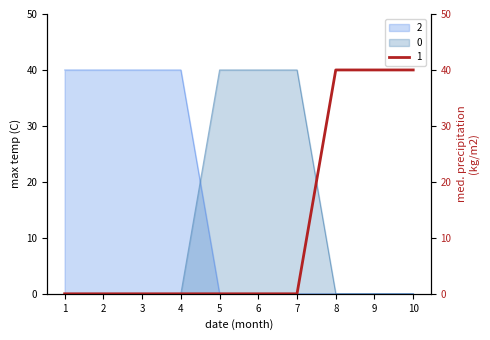

True or false: 1 has more than 2 interior local peaks.

False